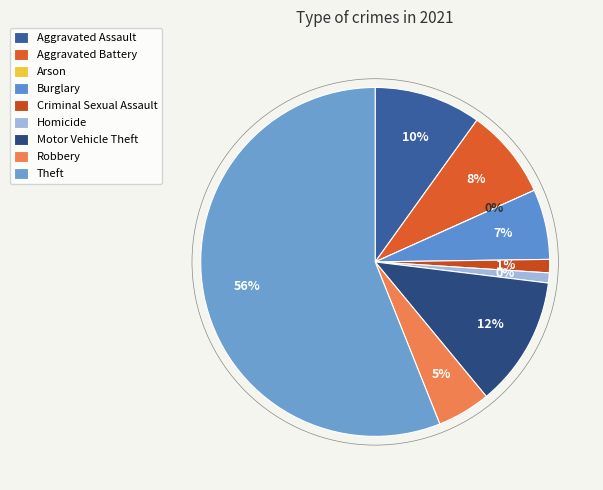

To the nearest percent, what portion does Homicide represent?

1%